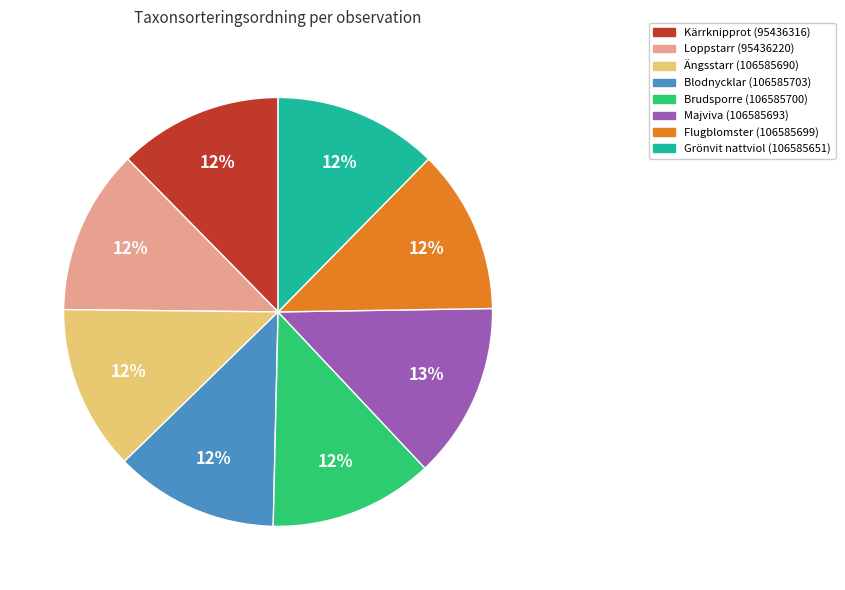

Does any single category account for the majority?

No